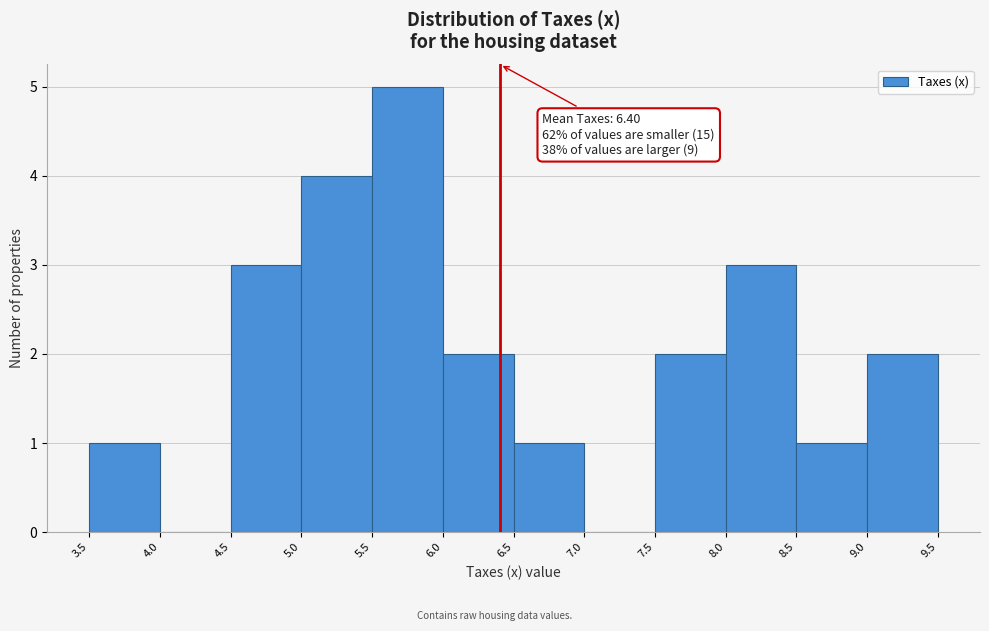

Over which range of the x-axis is the bar tallest?

5.5 to 6.0